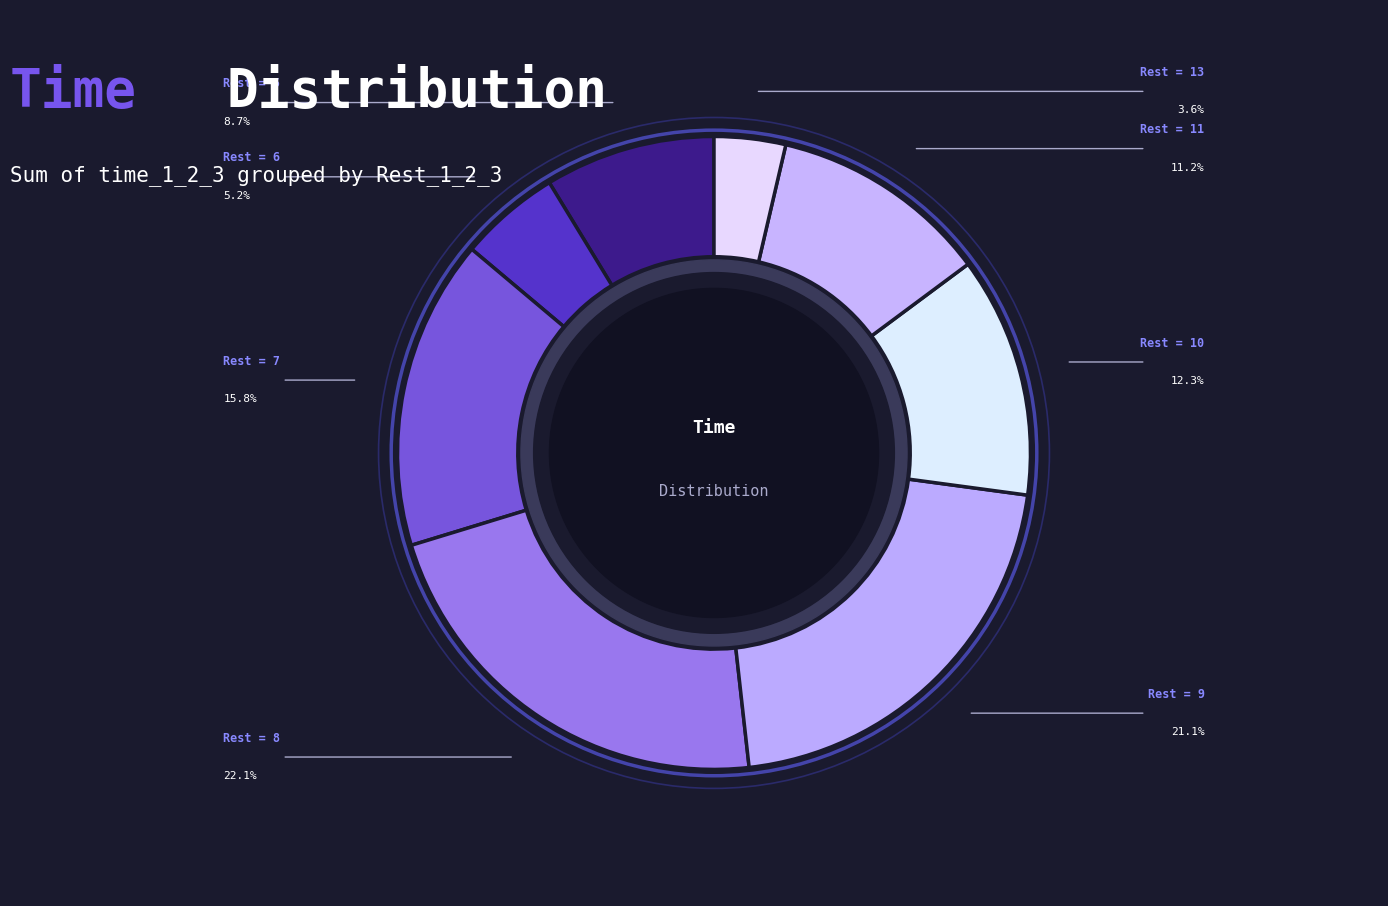

How many slices are in this pie chart?

8